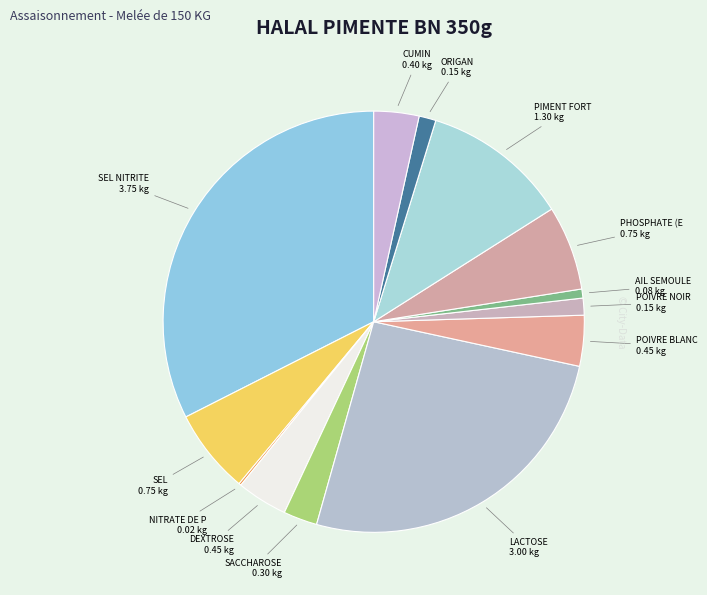

Which slice is the smallest?

NITRATE DE POTASSIUM